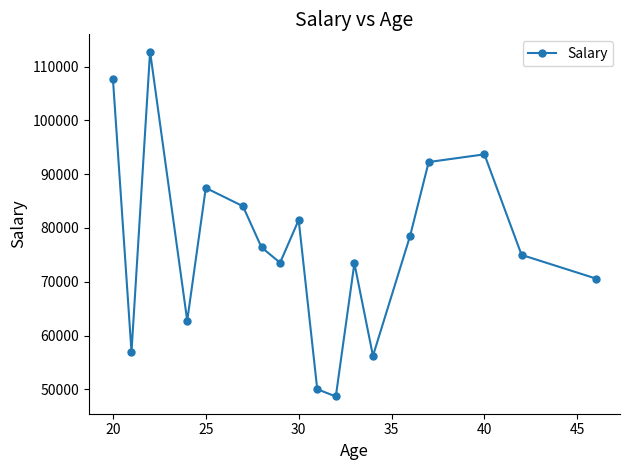

What is the value of the 18th point from the left?

70610.0